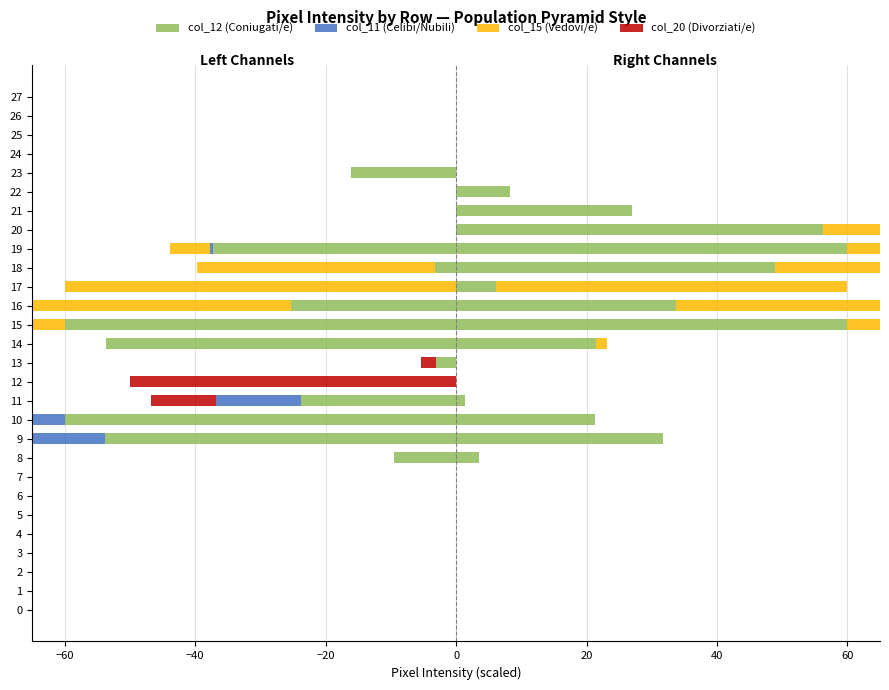

Where is col_15 (Vedovi/e) nearest to the value -30?

18